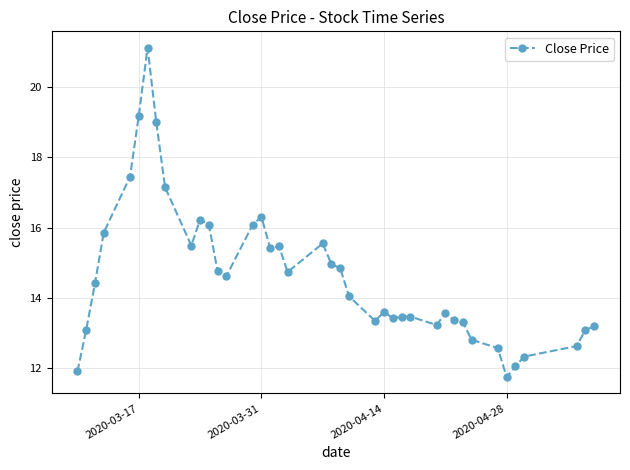

What is the greatest value displayed?

21.1